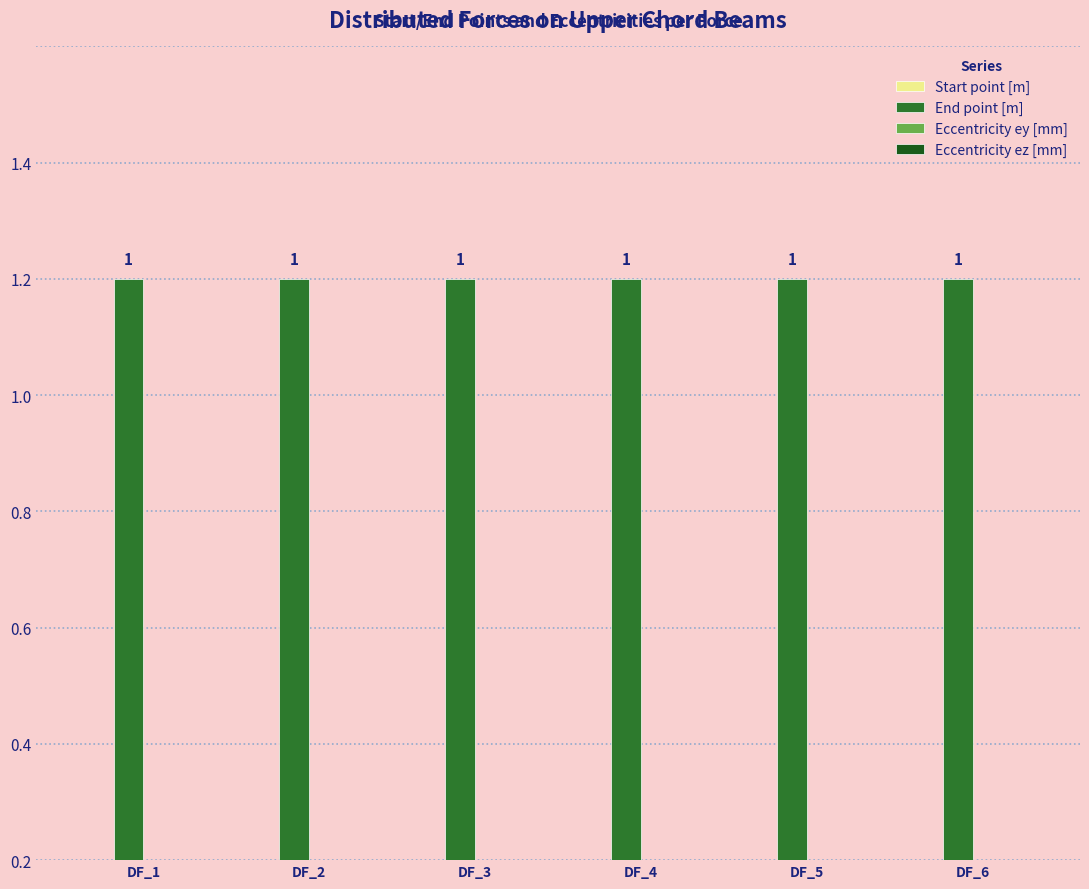

At which category is the sum across all series the highest?

DF_1